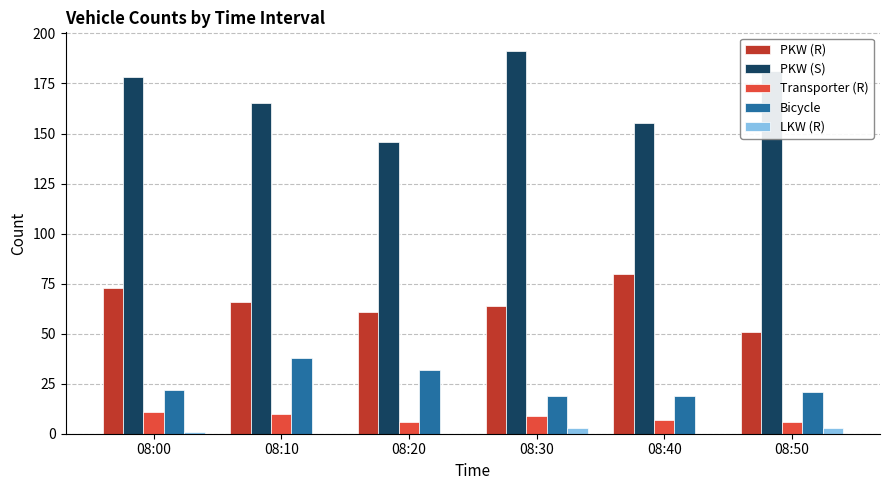

How many groups of bars are there?

6